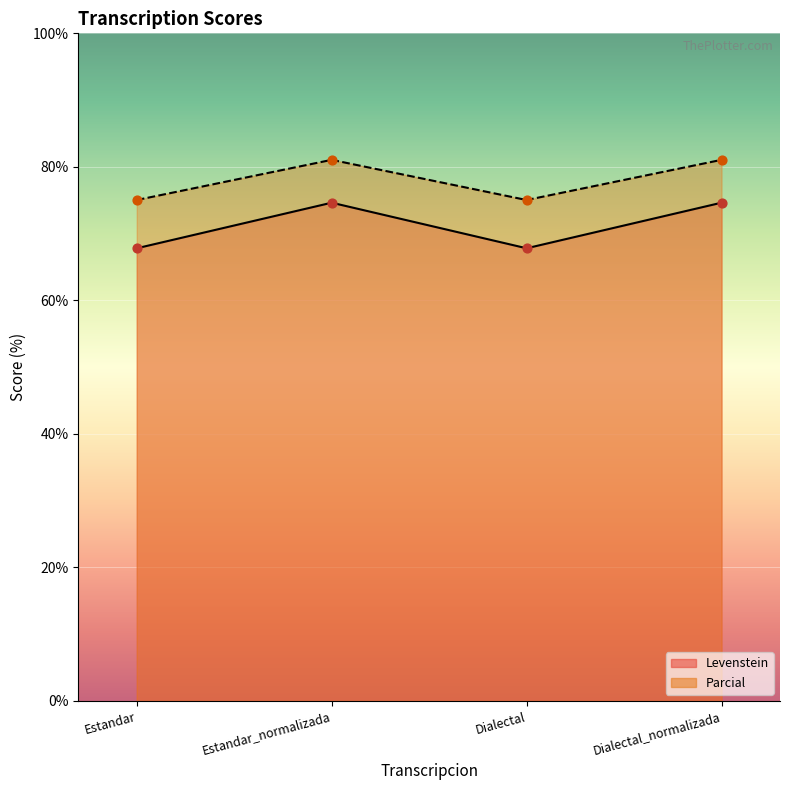

What are all the series names shown in the legend?

Levenstein, Parcial